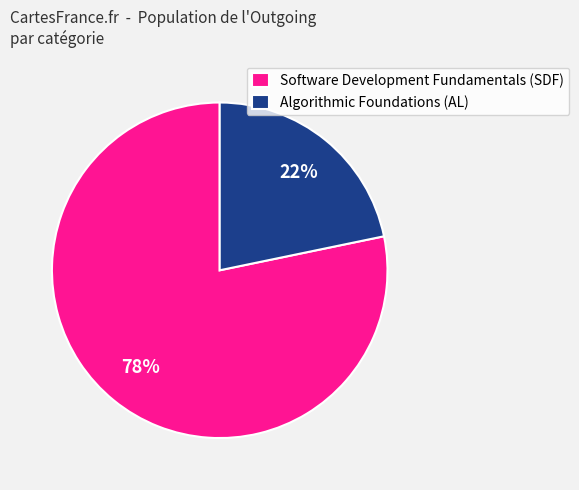

How many slices are in this pie chart?

2